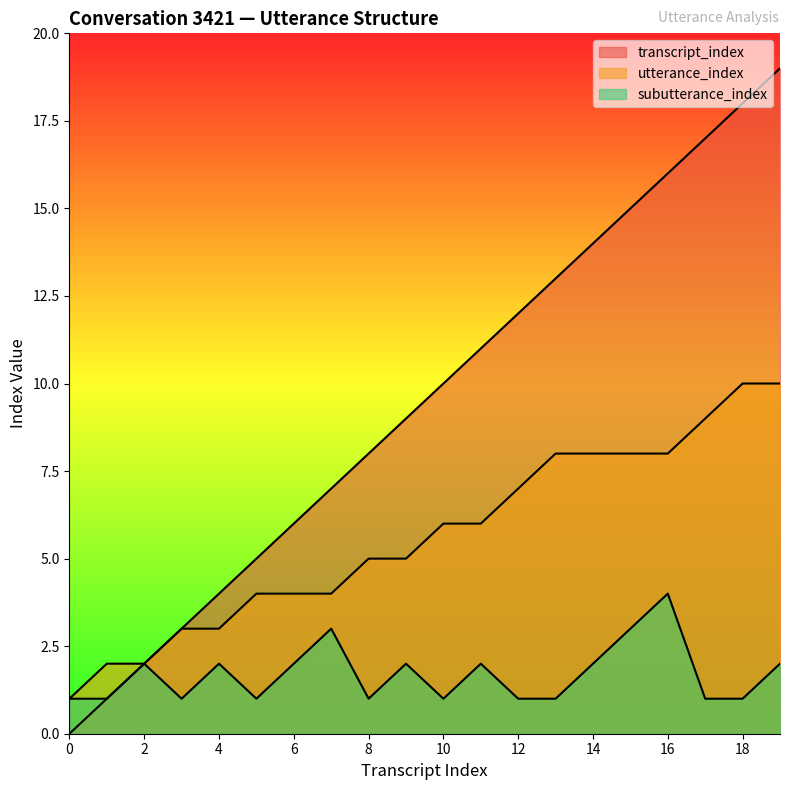

How many lines are shown in the chart?

3